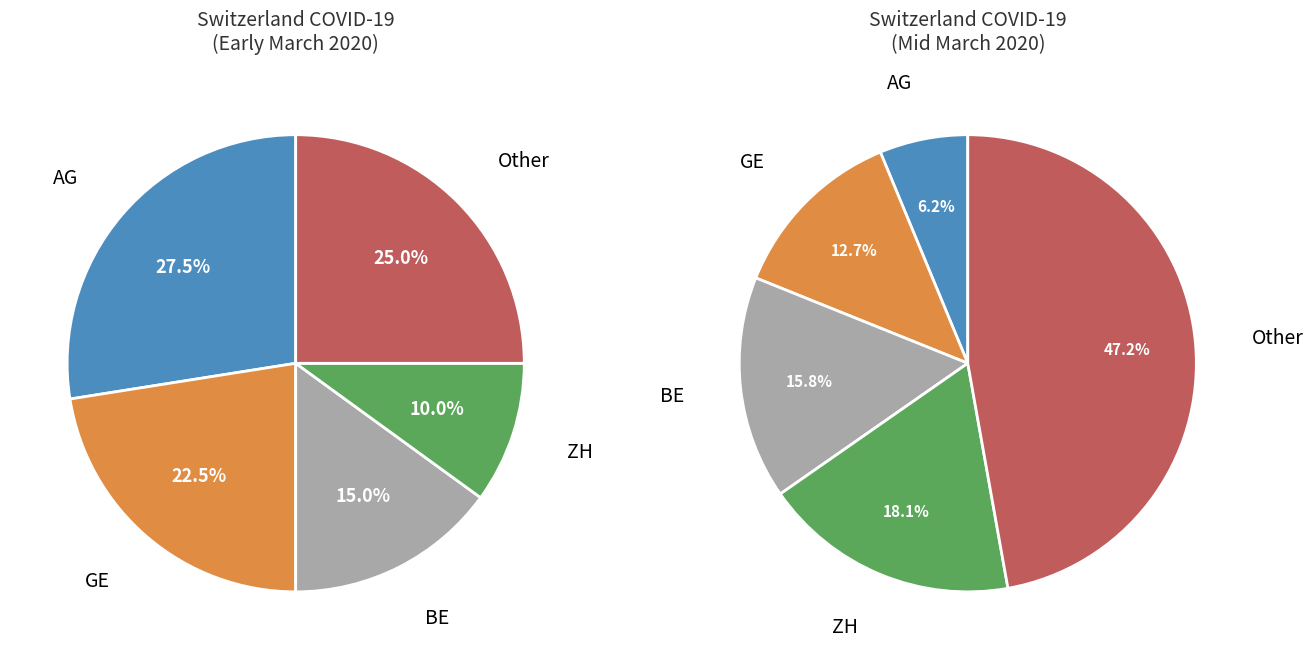

Is 2020-03-15 the majority of the pie?

No